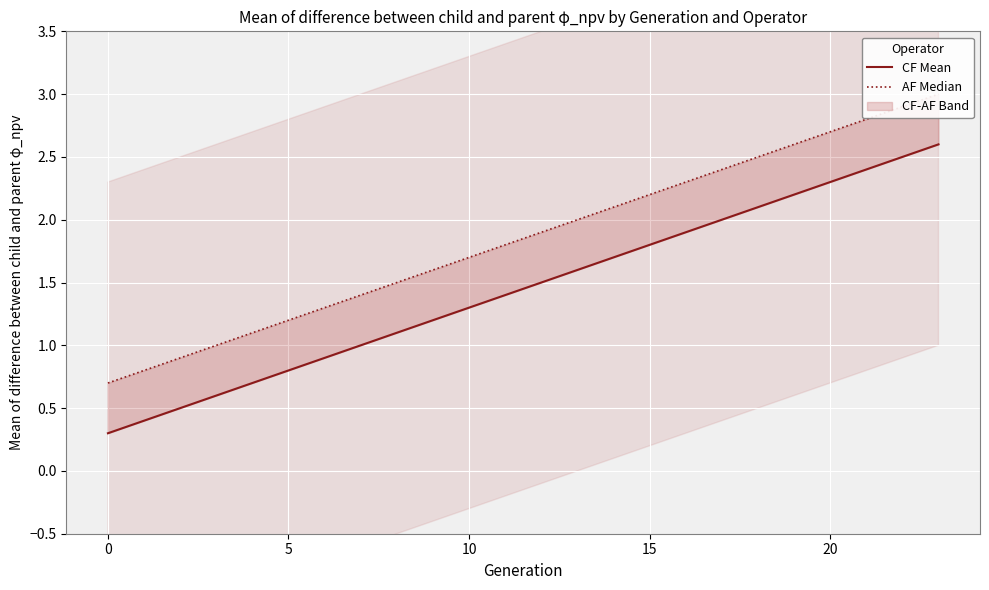

At which category is the sum across all series the highest?

23